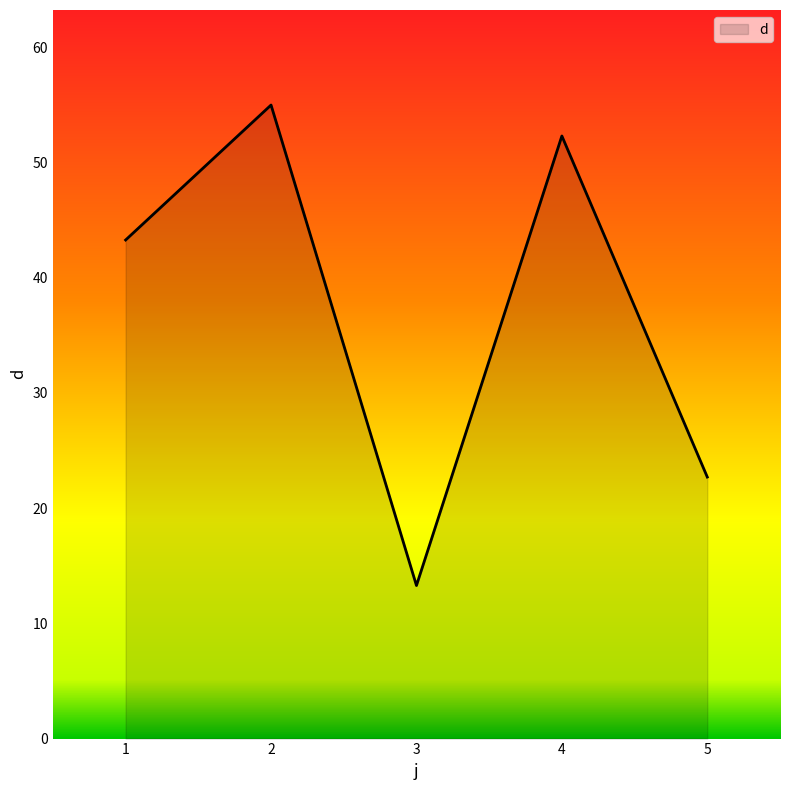

Which has a higher value, 2 or 3?

2